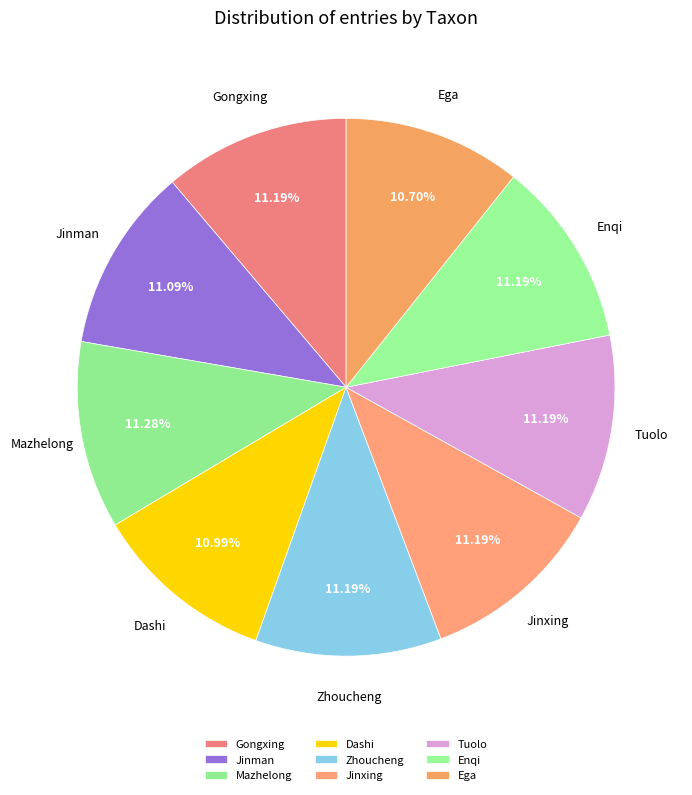

How many slices are in this pie chart?

9